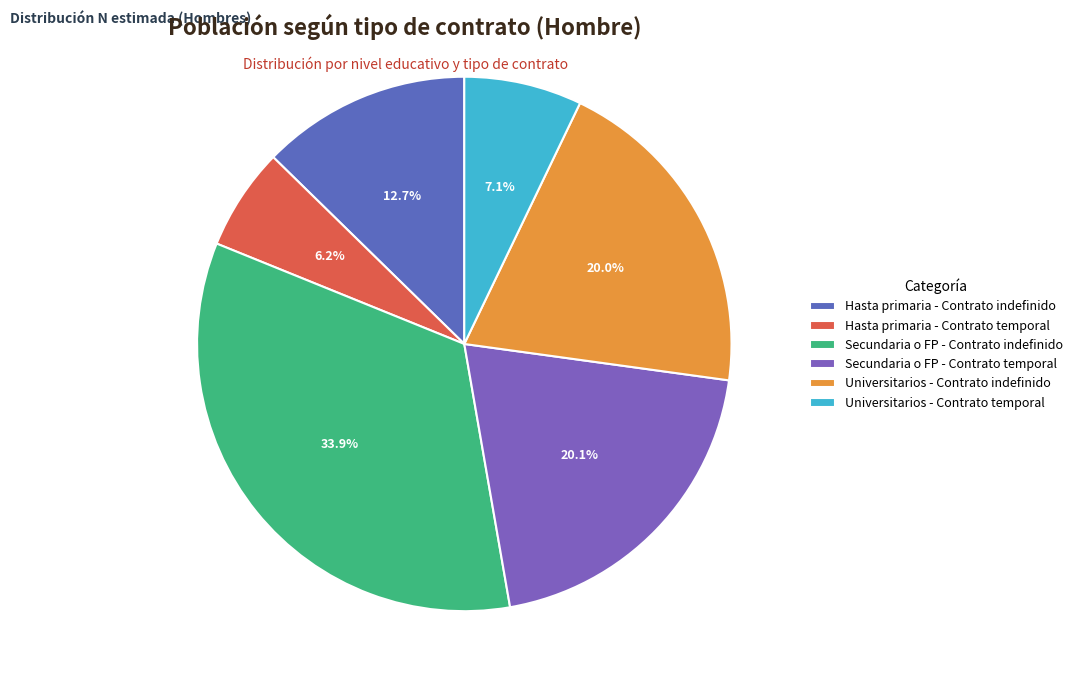

Is the sum of Universitarios - Contrato temporal and Hasta primaria - Contrato temporal greater than half?

No